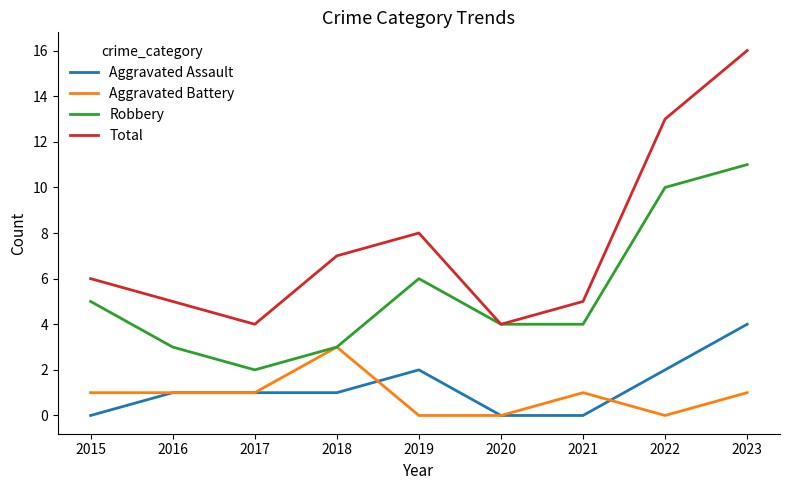

Which series changed the most between 2017 and 2023?

Total